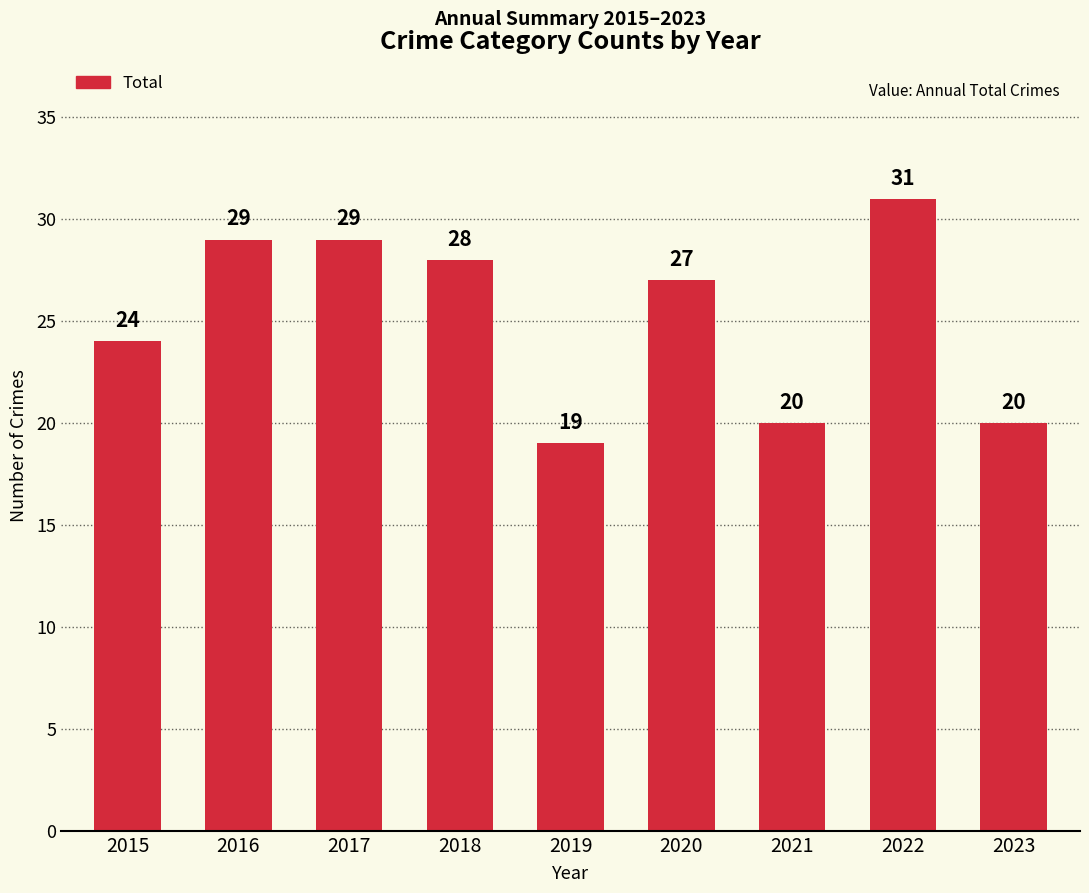

What is the value of the 5th bar from the left?

19